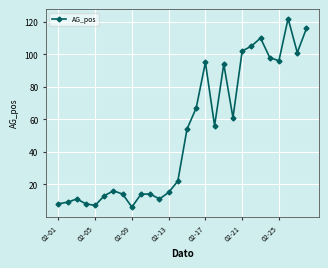

What is the greatest value displayed?

122